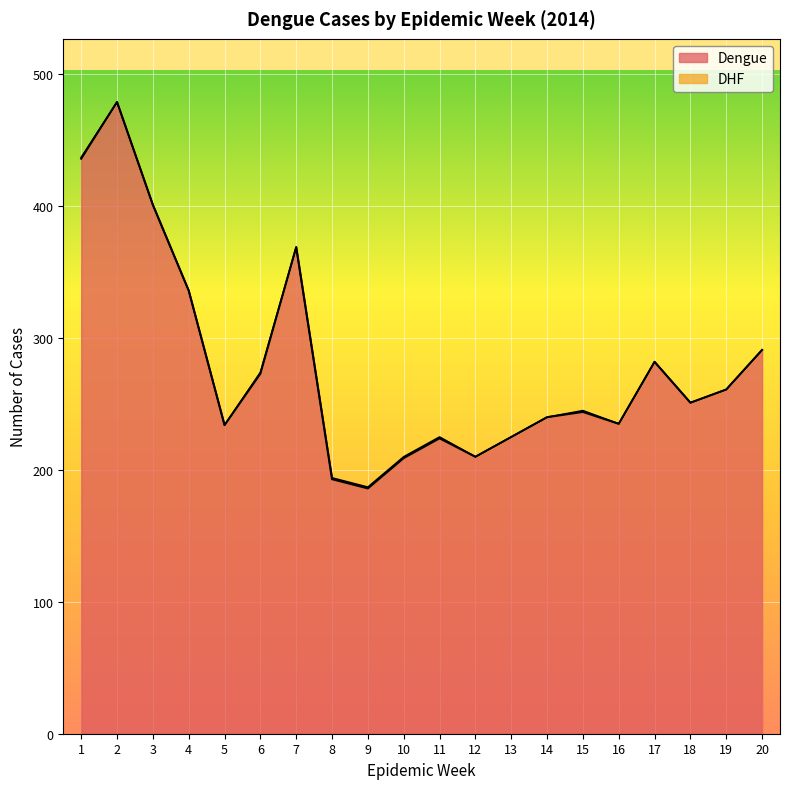

Is it true that the value at 18 is 251?

True